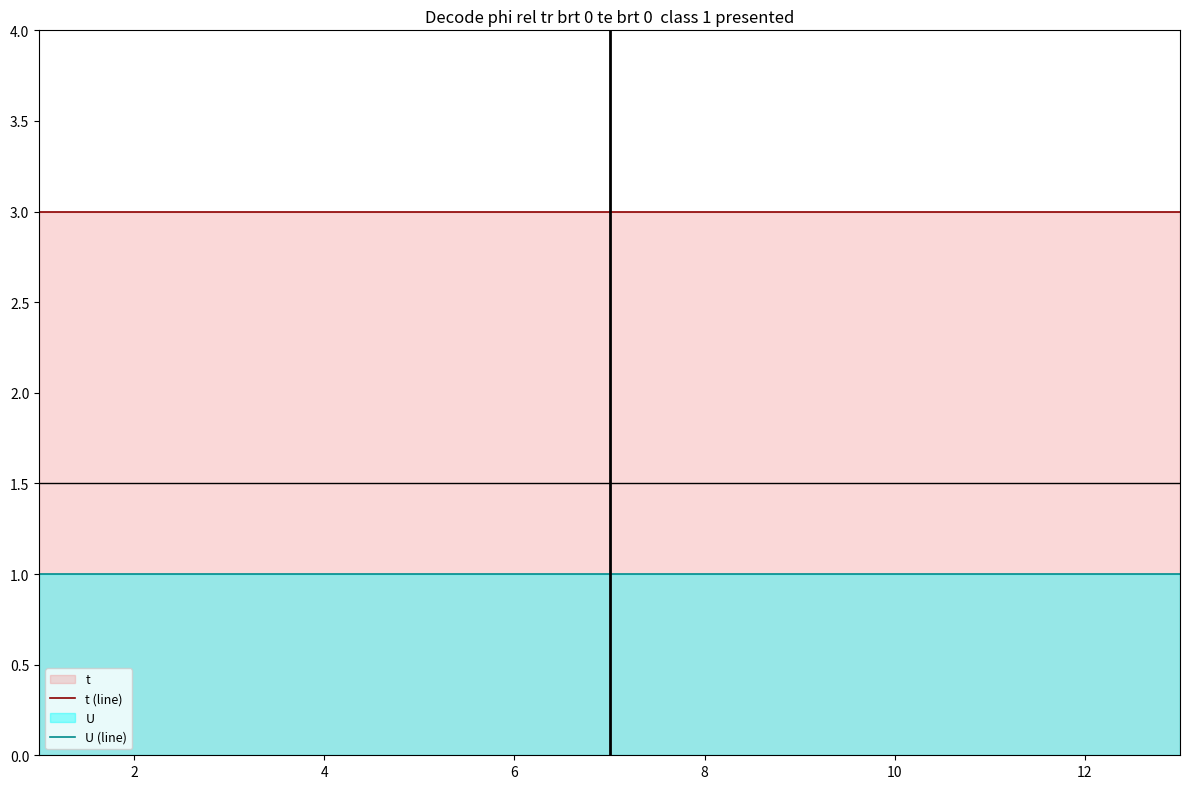

What is the label of the 7th point from the right?

12